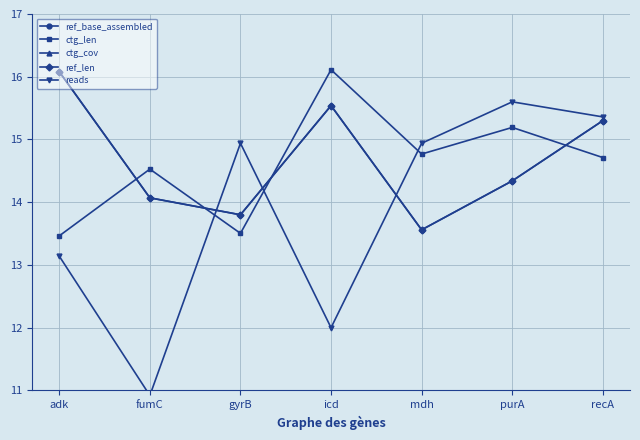

Which series has the largest range (max minus min)?

ctg_cov